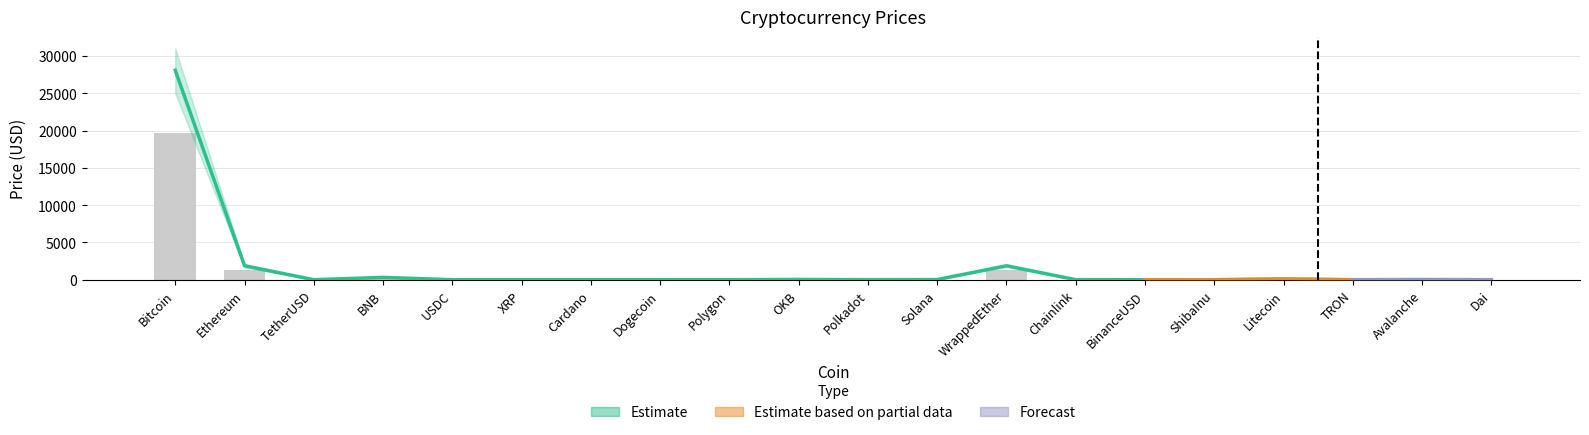

Is the value of Estimate at Polkadot greater than the value of Observed at Bitcoin?

No